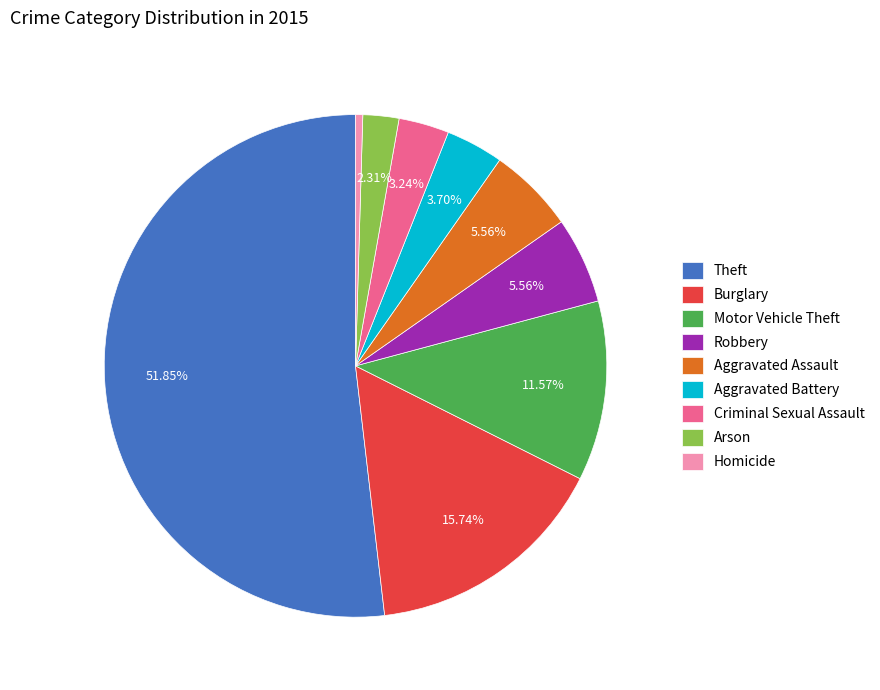

How many segments does this pie chart have?

9